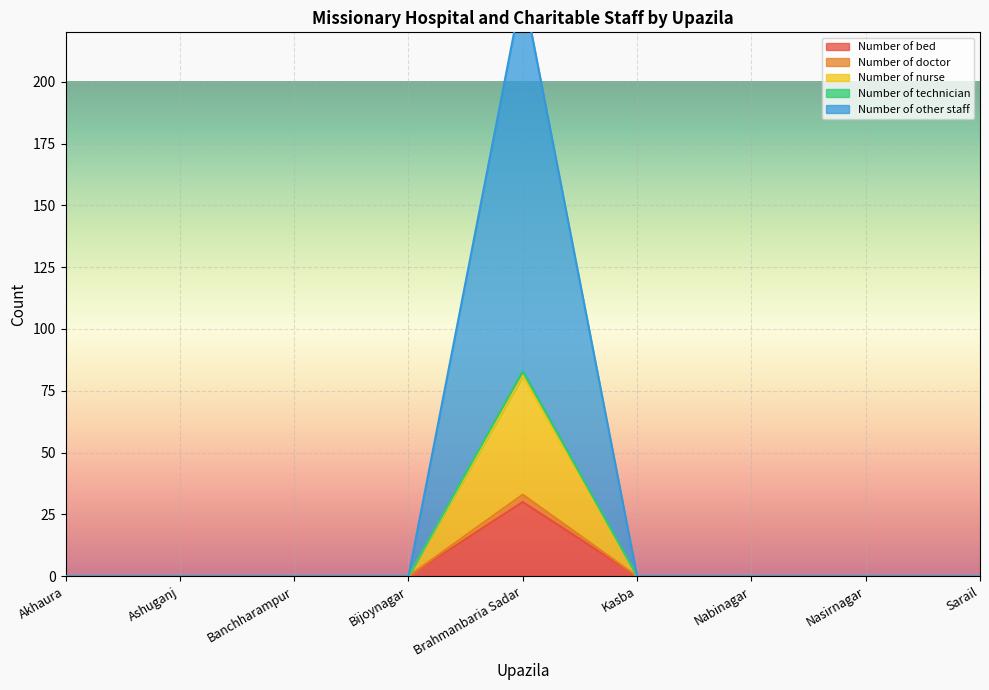

True or false: Number of doctor and Number of nurse intersect in this chart.

False